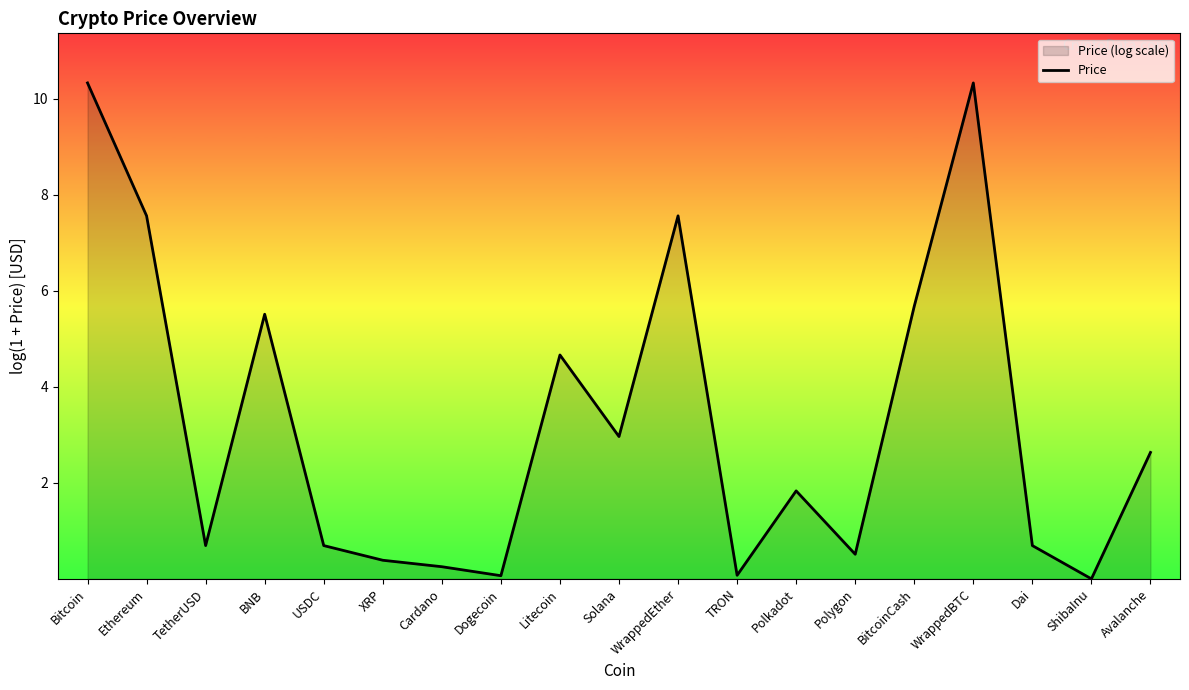

Reading left to right, extract all data points from this chart.

Bitcoin=10.3	Ethereum=7.6	TetherUSD=0.7	BNB=5.5	USDC=0.7	XRP=0.4	Cardano=0.3	Dogecoin=0.1	Litecoin=4.7	Solana=3.0	WrappedEther=7.6	TRON=0.1	Polkadot=1.8	Polygon=0.5	BitcoinCash=5.7	WrappedBTC=10.3	Dai=0.7	ShibaInu=0.0	Avalanche=2.6